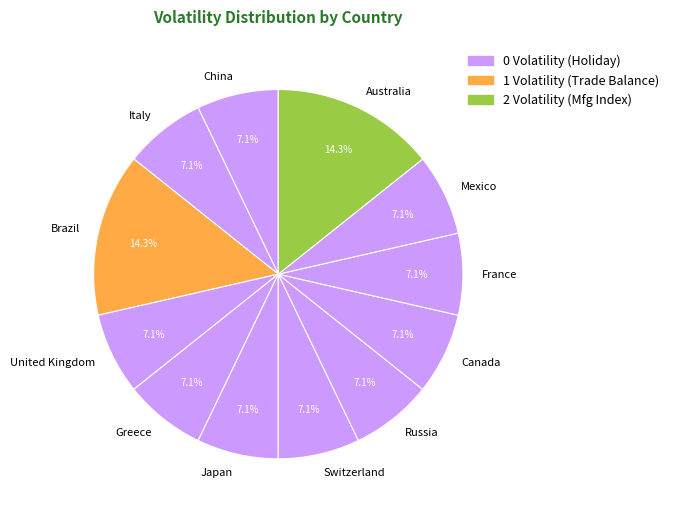

Count the number of slices in the pie.

12